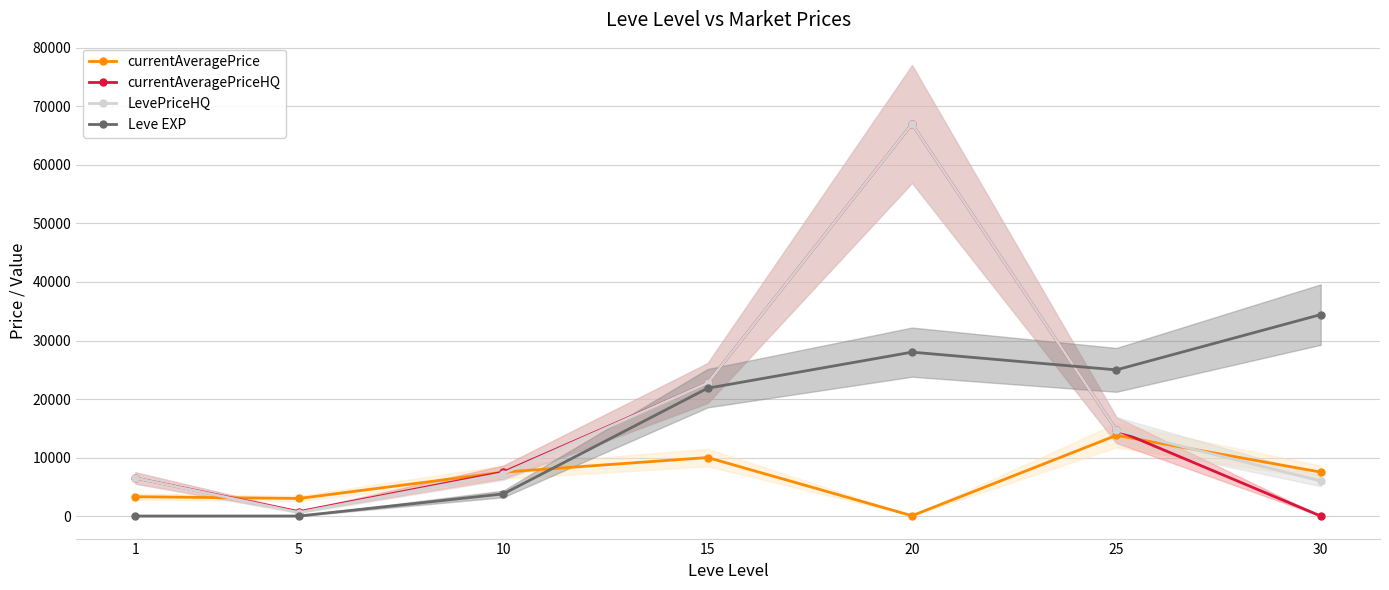

What is the greatest value displayed?

67000.0